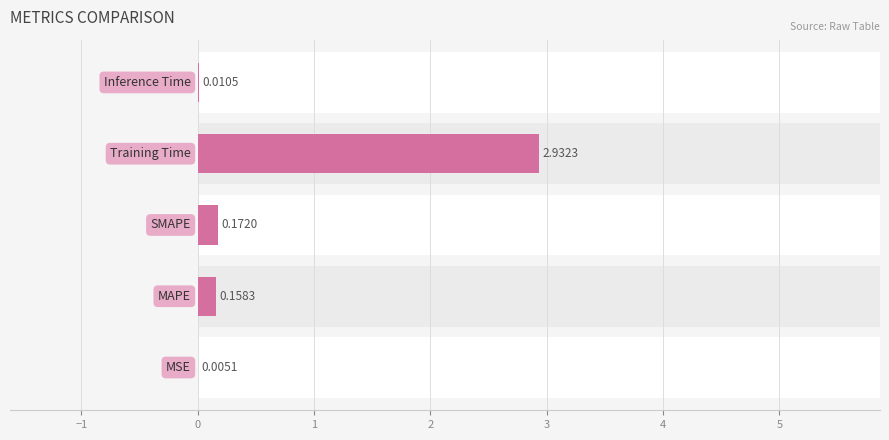

Count the number of data series in this chart.

1